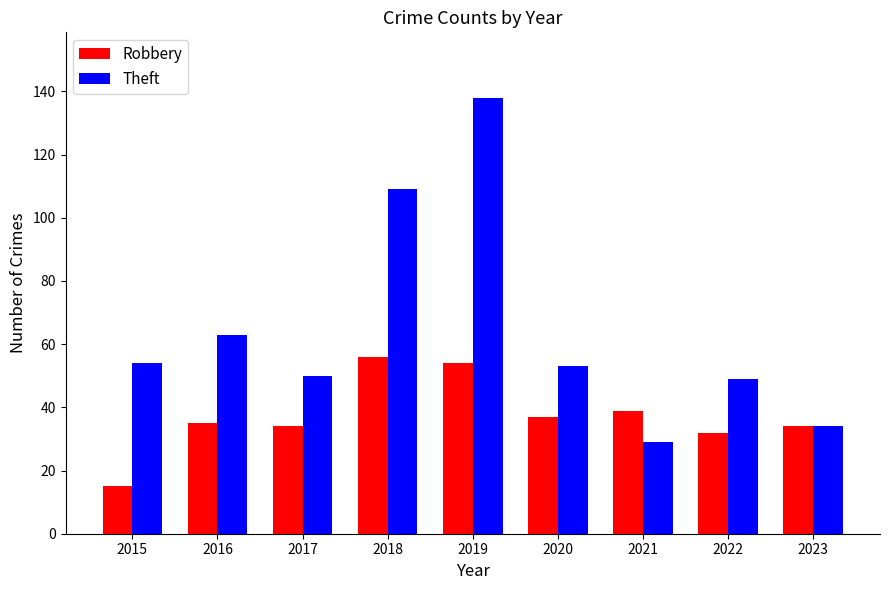

What is the total value across all series at 2020?

90